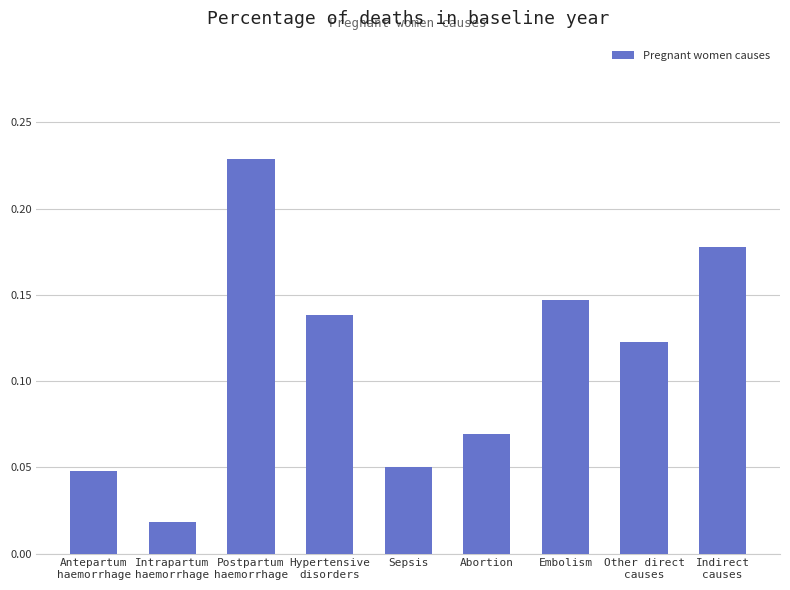

Does the chart contain stacked bars?

No